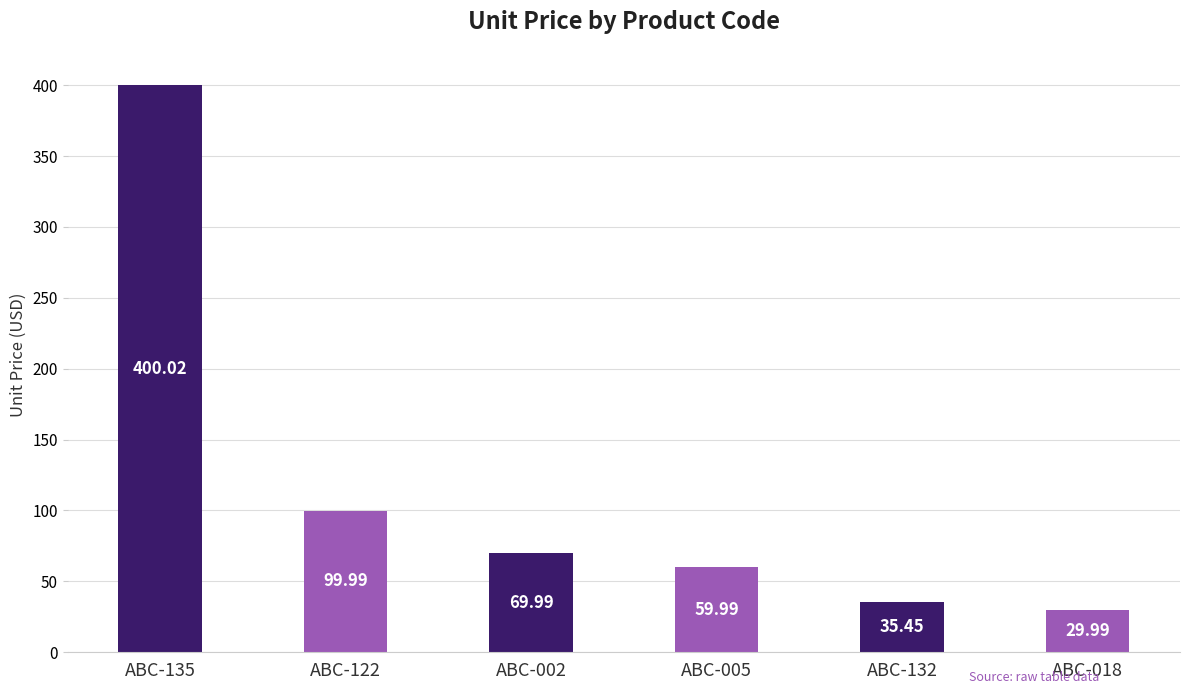

List the labels in order of value, smallest first.

ABC-018, ABC-132, ABC-005, ABC-002, ABC-122, ABC-135